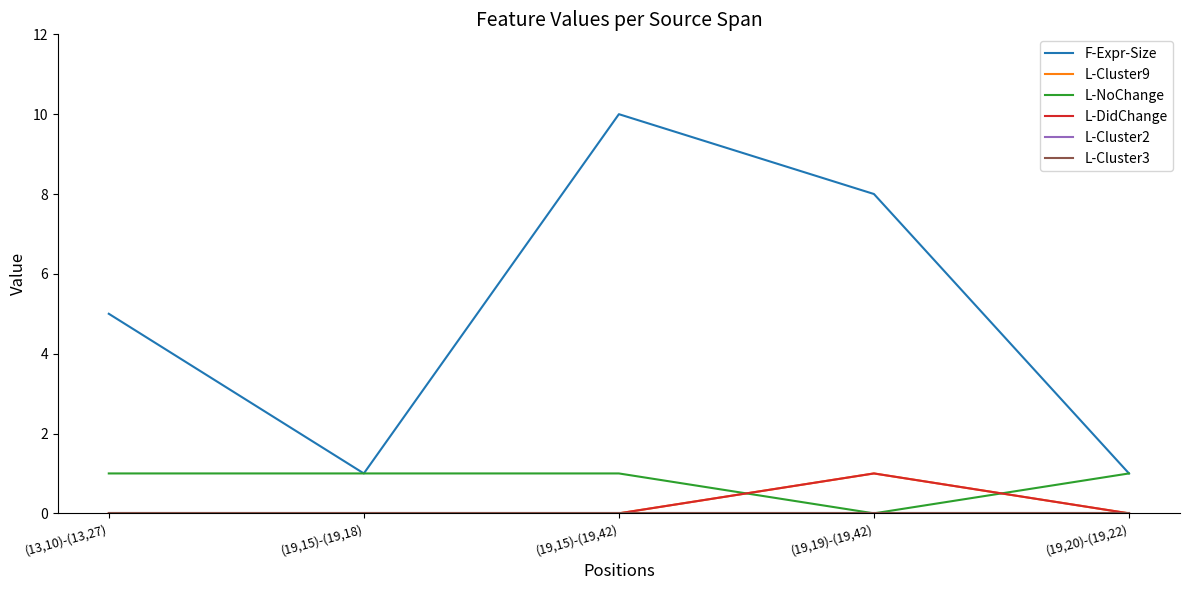

Which has a higher value, (19,20)-(19,22) or (19,19)-(19,42)?

(19,19)-(19,42)